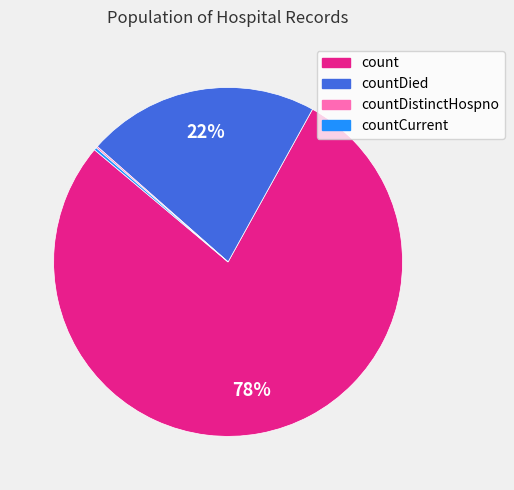

Do count and countDied together represent more than half of the pie?

Yes